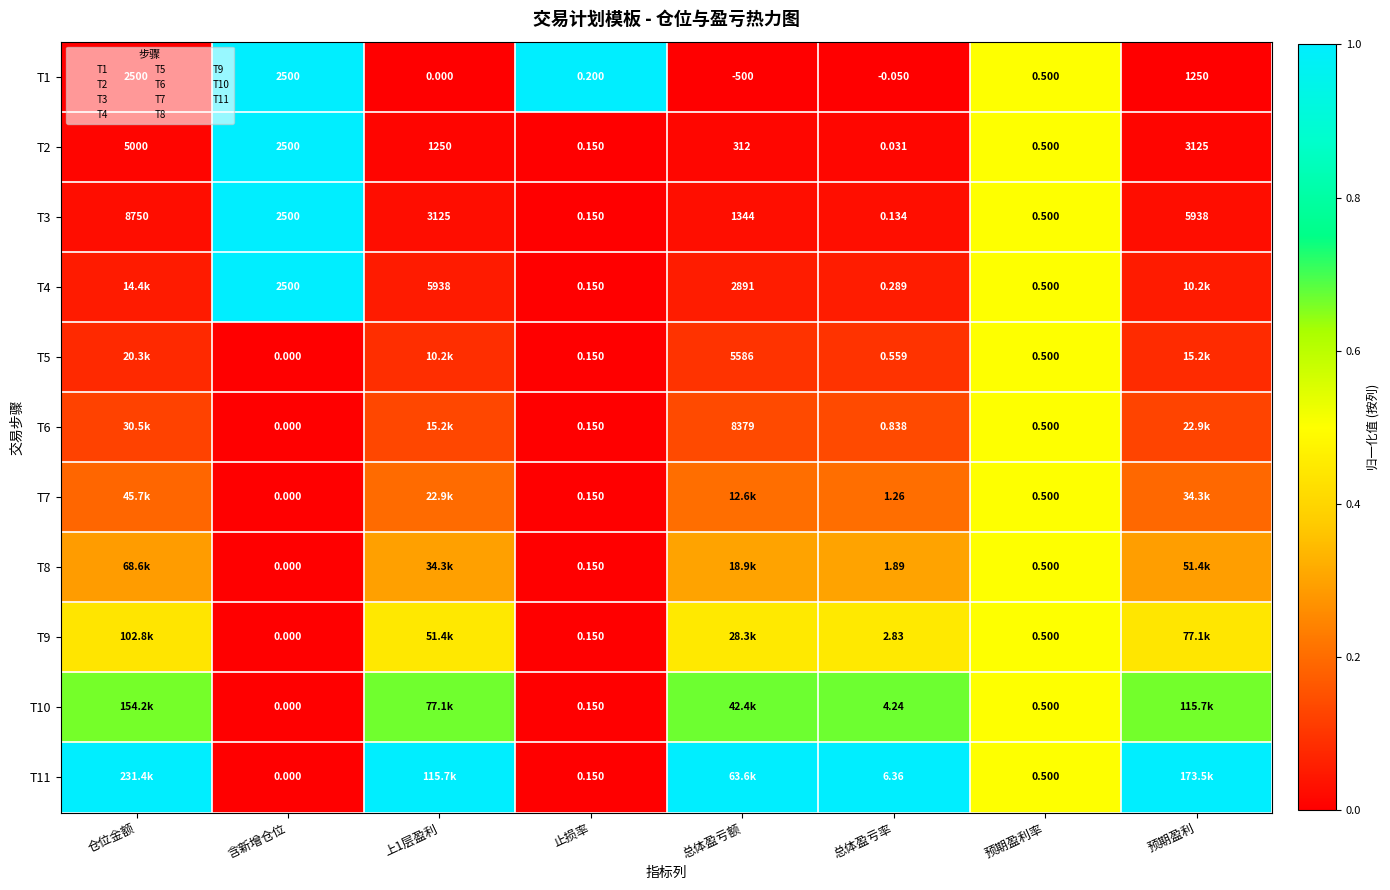

At which label does T5 reach its minimum?

含新增仓位